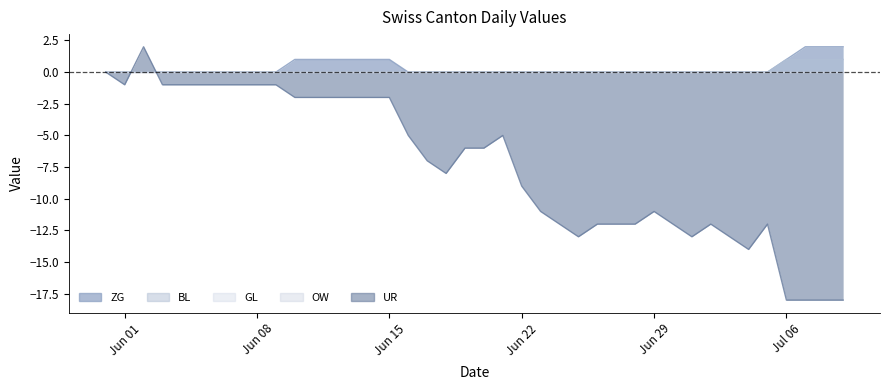

What is the sum of all ZG values?

13